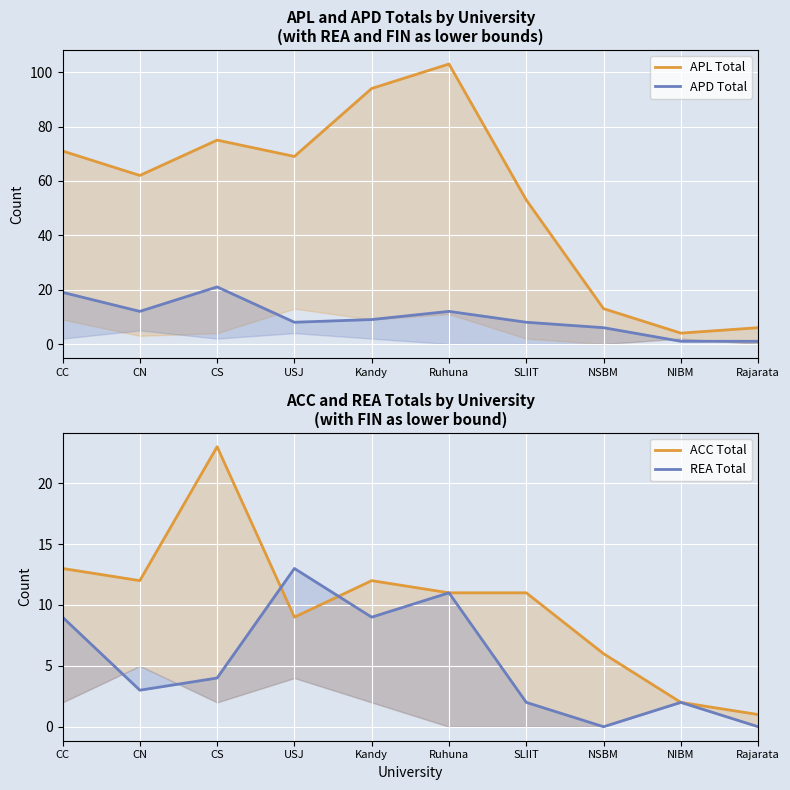

What is the average value of the APD Total series?

10